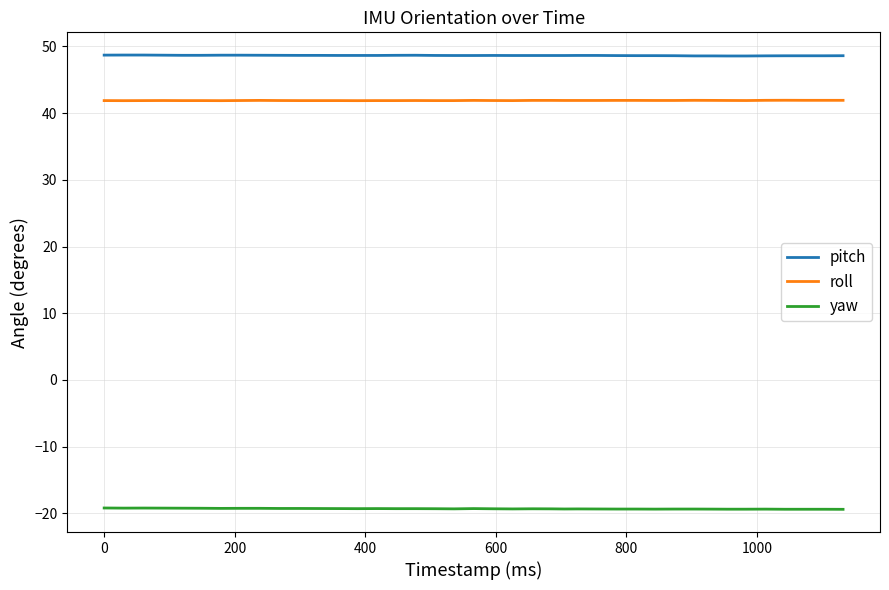

What is the difference between the maximum and minimum values in the yaw series?

0.2